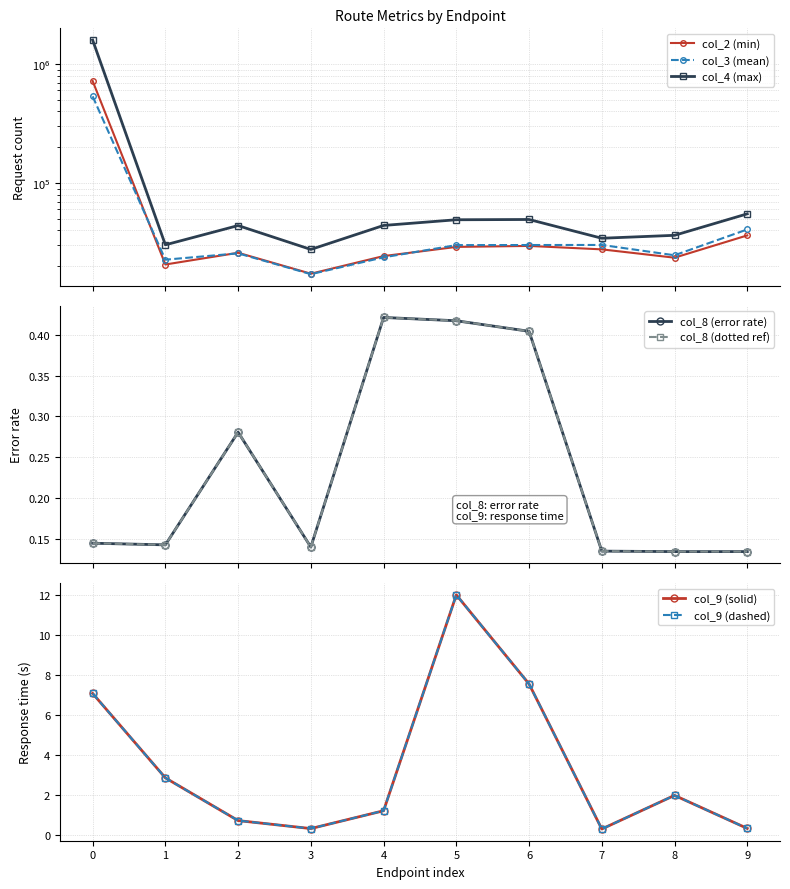

How many interior local valleys does the col_8 series have?

3